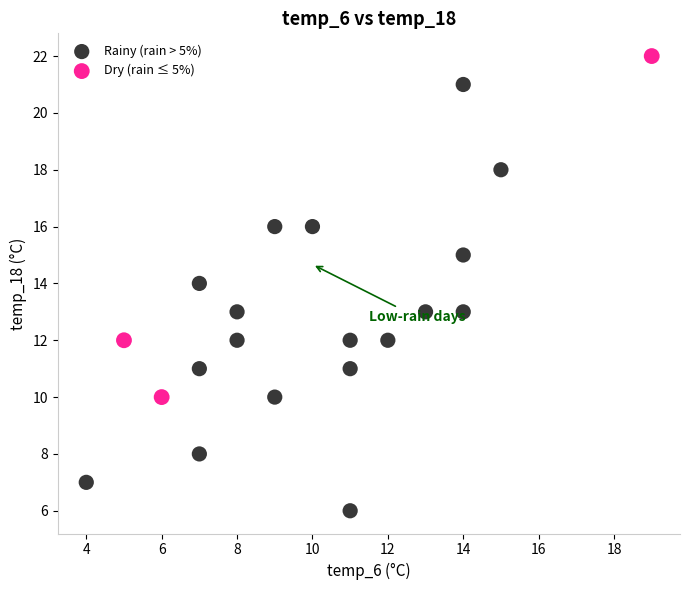

Which series has the widest spread of Y values?

Rainy (rain > 5%)